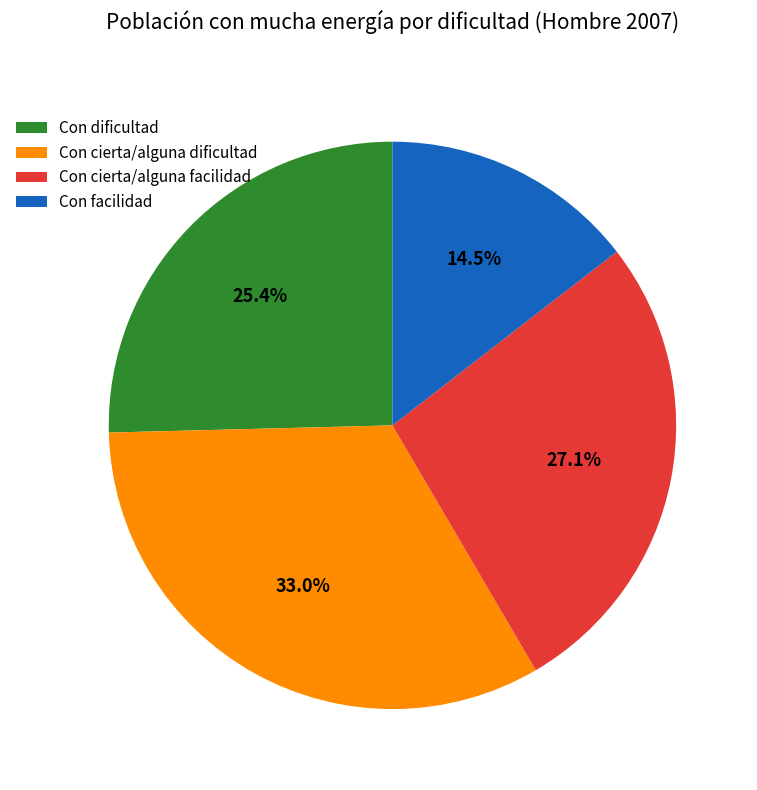

True or false: Con dificultad accounts for 25% of the total.

True